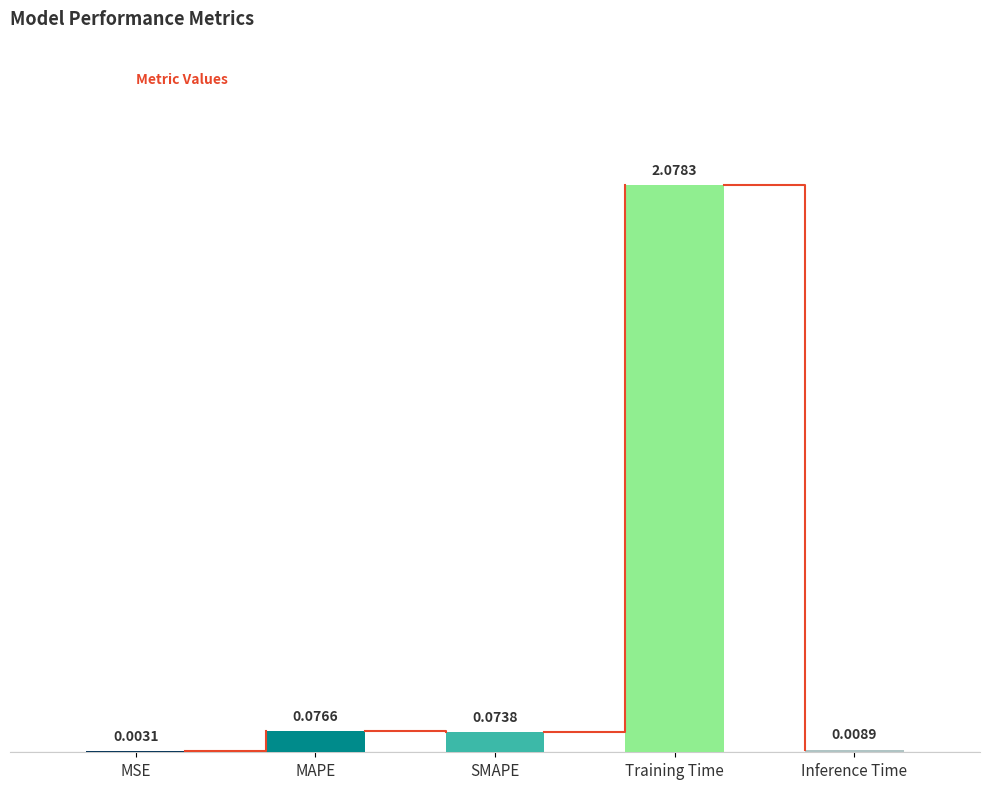

True or false: the data shows 2.1 at Training Time.

True